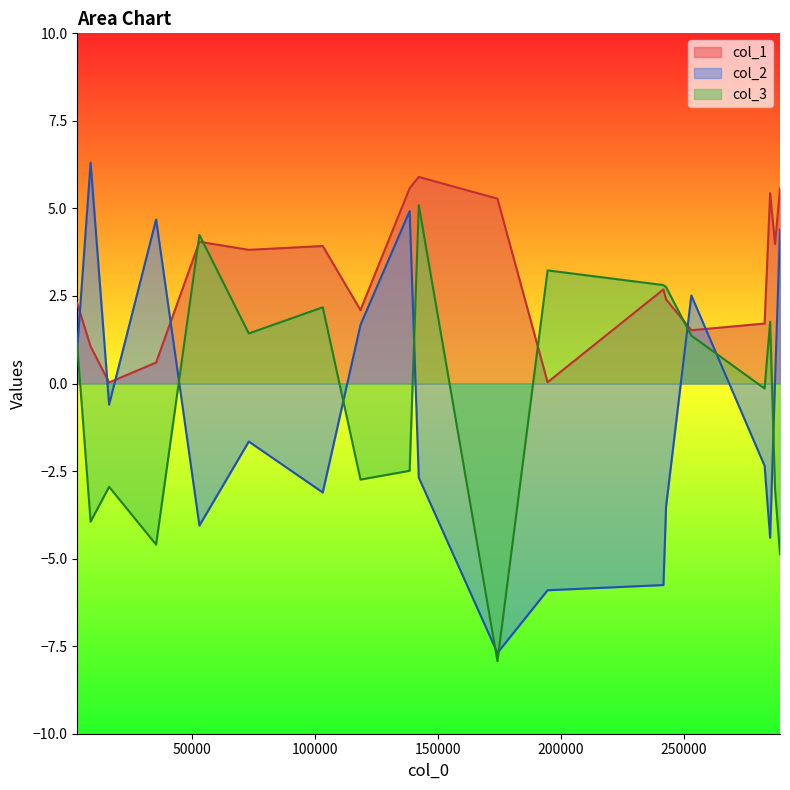

True or false: col_1 and col_2 cross at least once.

True